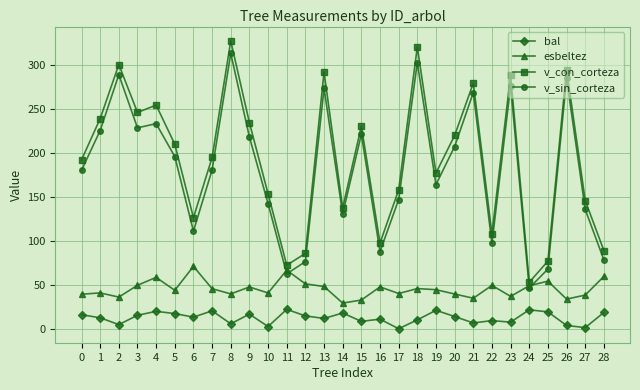

What is the sum of all bal values?

361.8